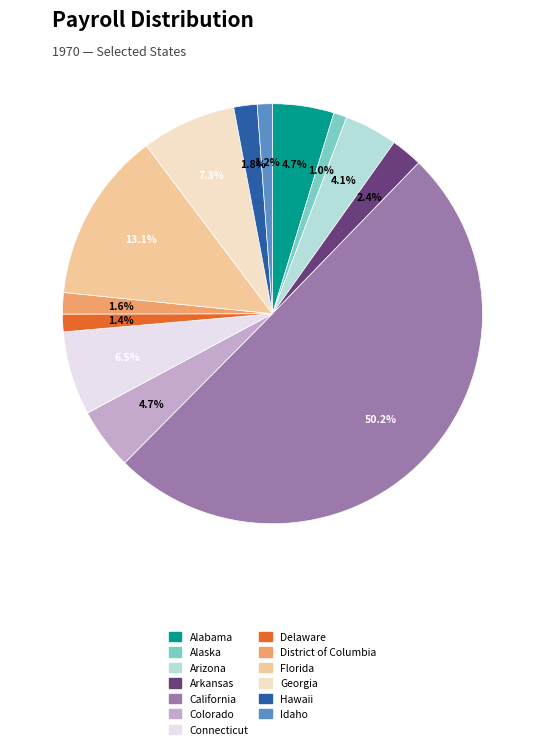

To the nearest percent, what portion does District of Columbia represent?

2%